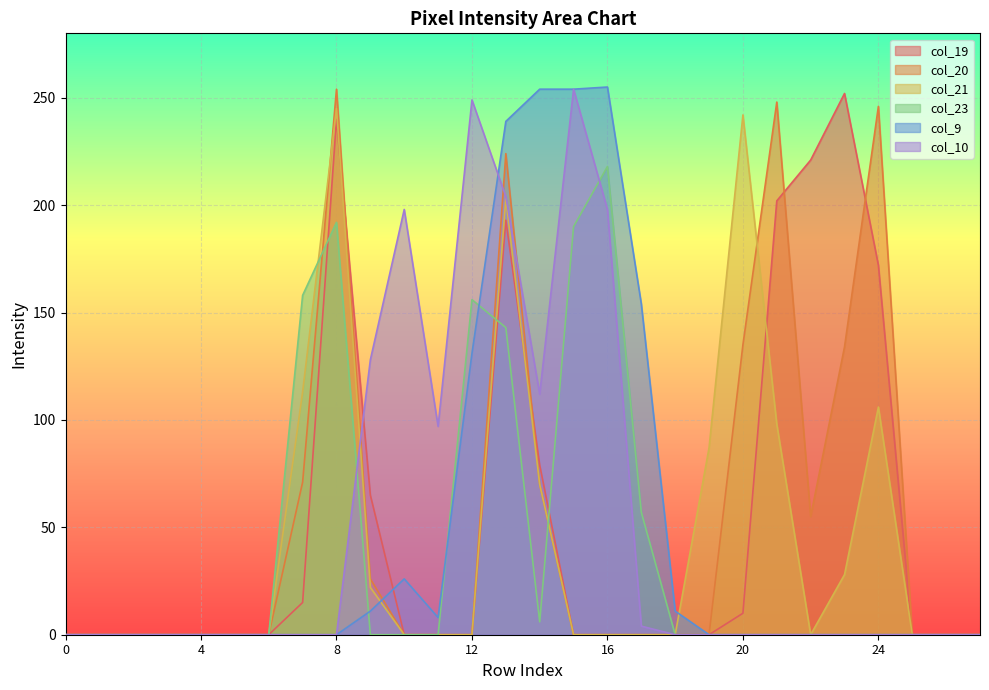

In col_9, how many points are higher than both neighbors (excluding endpoints)?

2